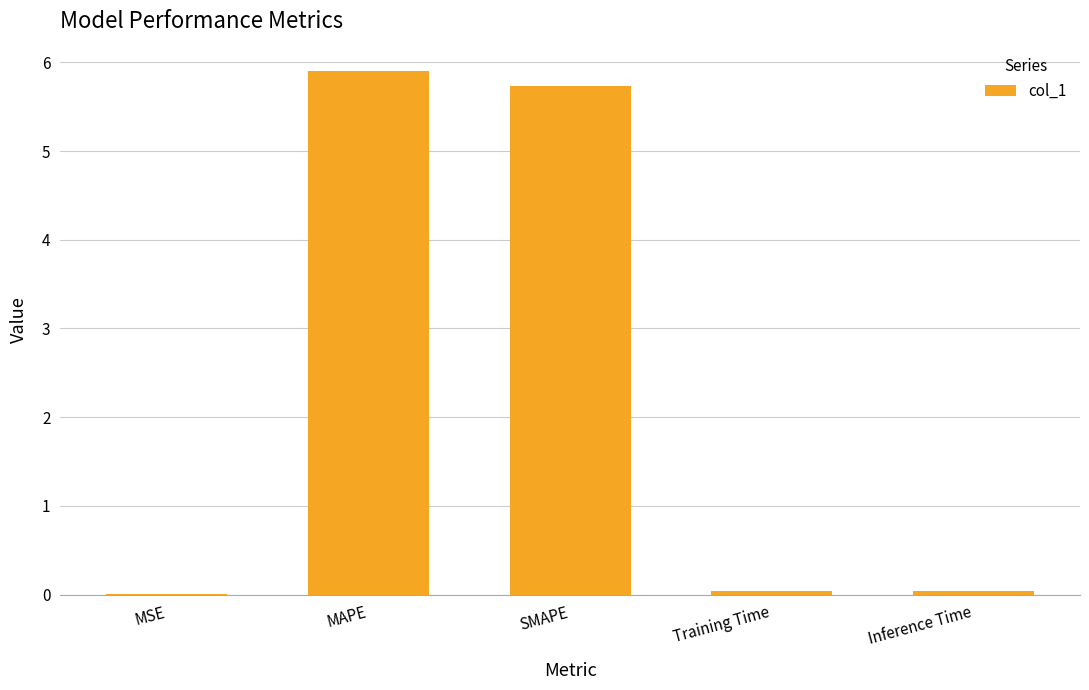

Between MAPE and SMAPE, which is larger?

MAPE